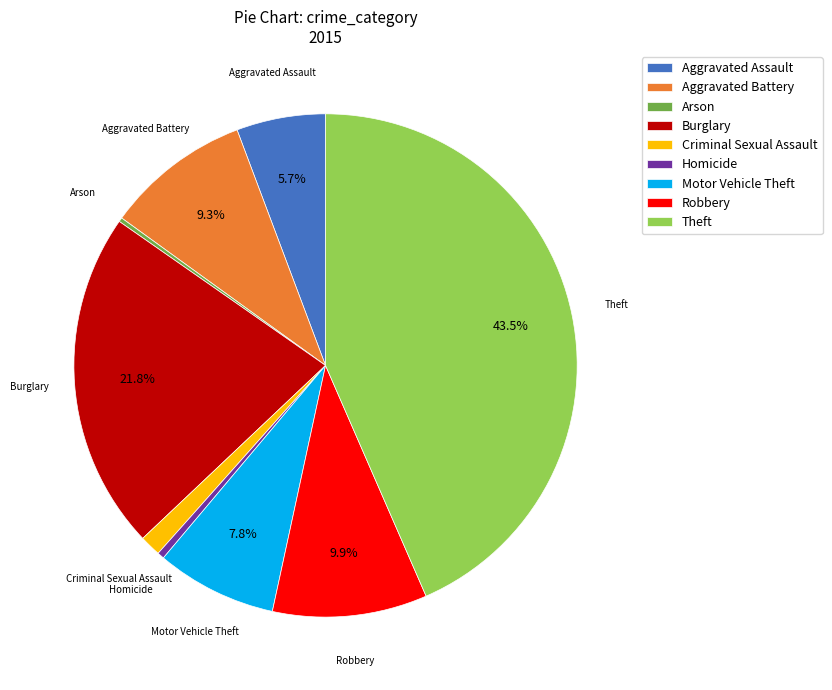

Which category has the biggest portion of the pie?

Theft